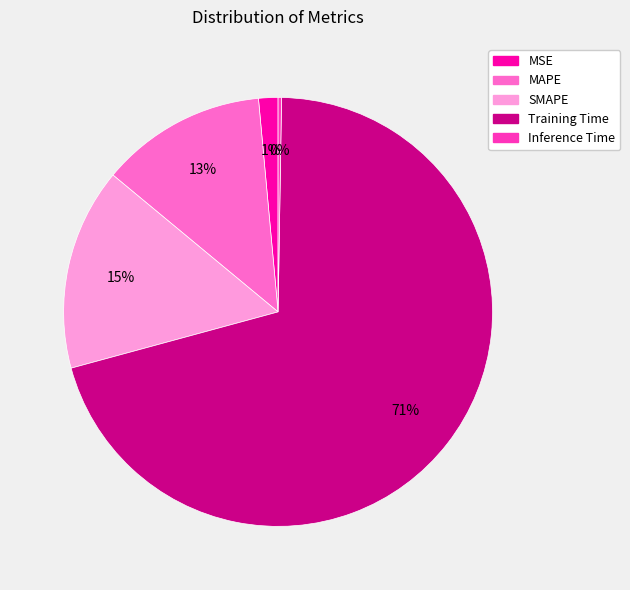

Is Training Time the majority of the pie?

Yes